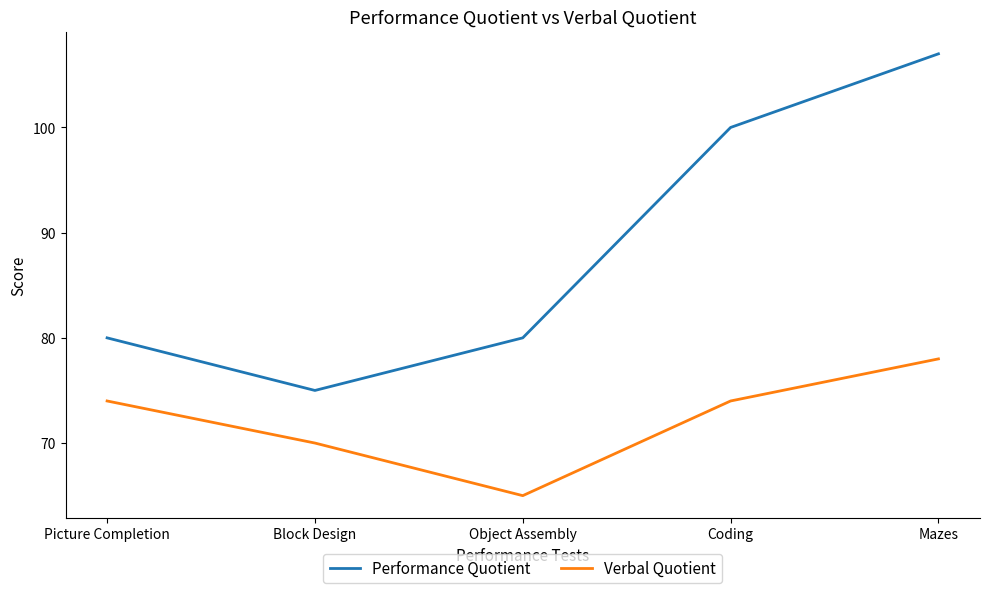

Where is Verbal Quotient nearest to the value 71?

Block Design